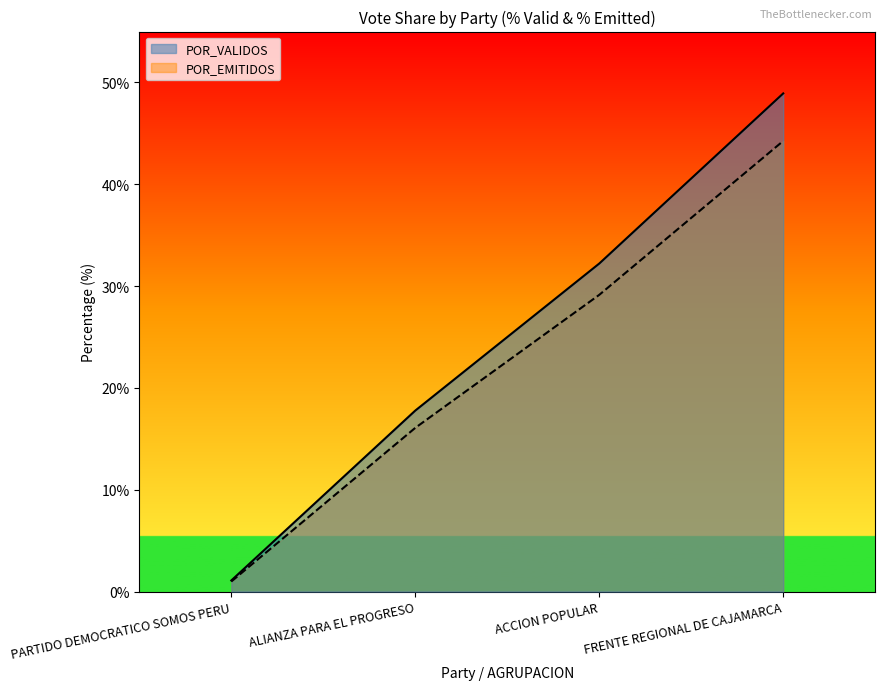

Reading left to right, list all the values displayed in this chart.

PARTIDO DEMOCRATICO SOMOS PERU: 1.1	1.0	1.1	1.0
ALIANZA PARA EL PROGRESO: 17.8	16.1	17.8	16.1
ACCION POPULAR: 32.2	29.1	32.2	29.1
FRENTE REGIONAL DE CAJAMARCA: 48.9	44.3	48.9	44.3